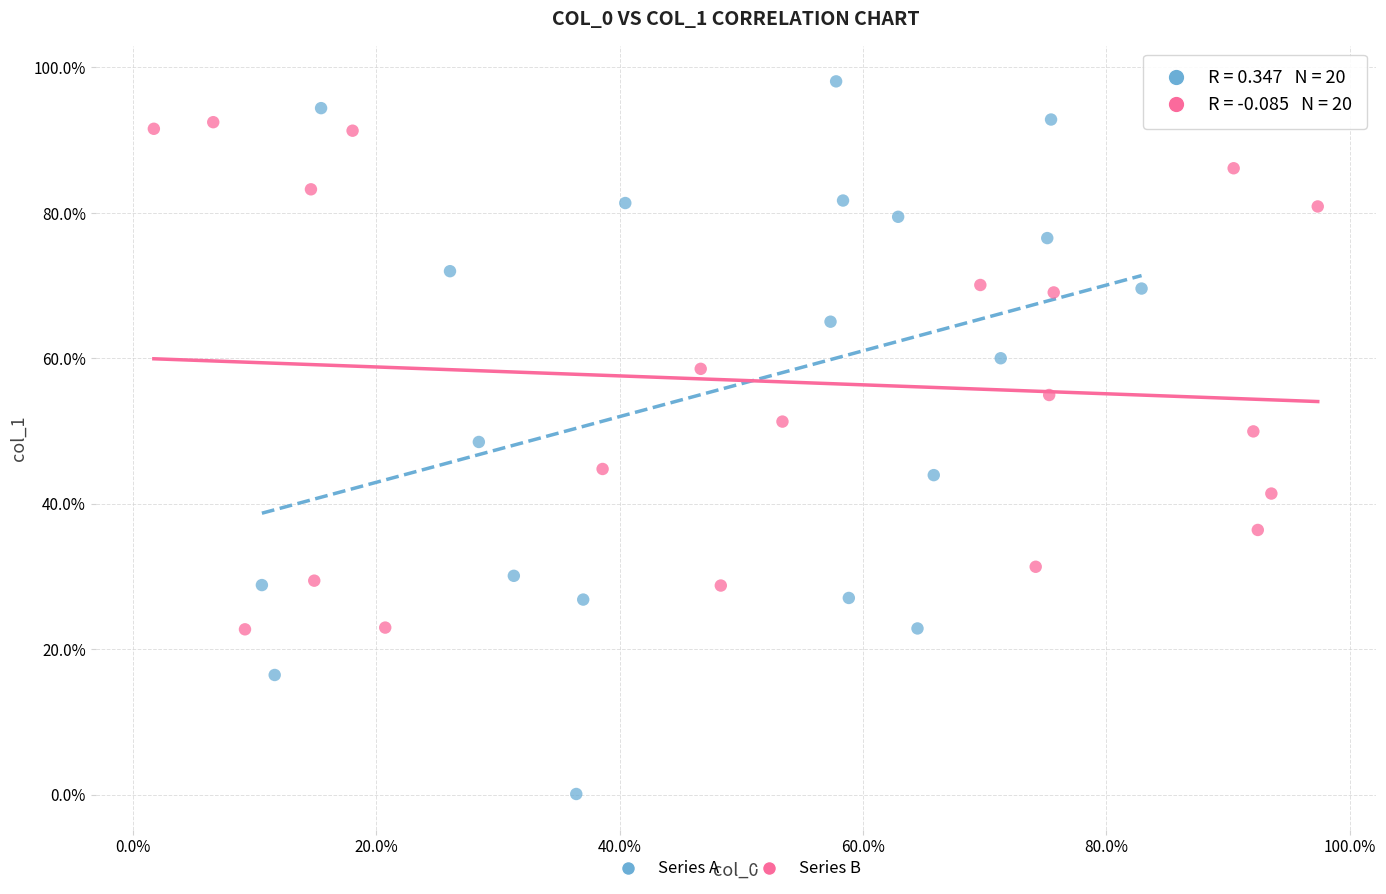

Which series reaches the maximum Y coordinate?

Series A